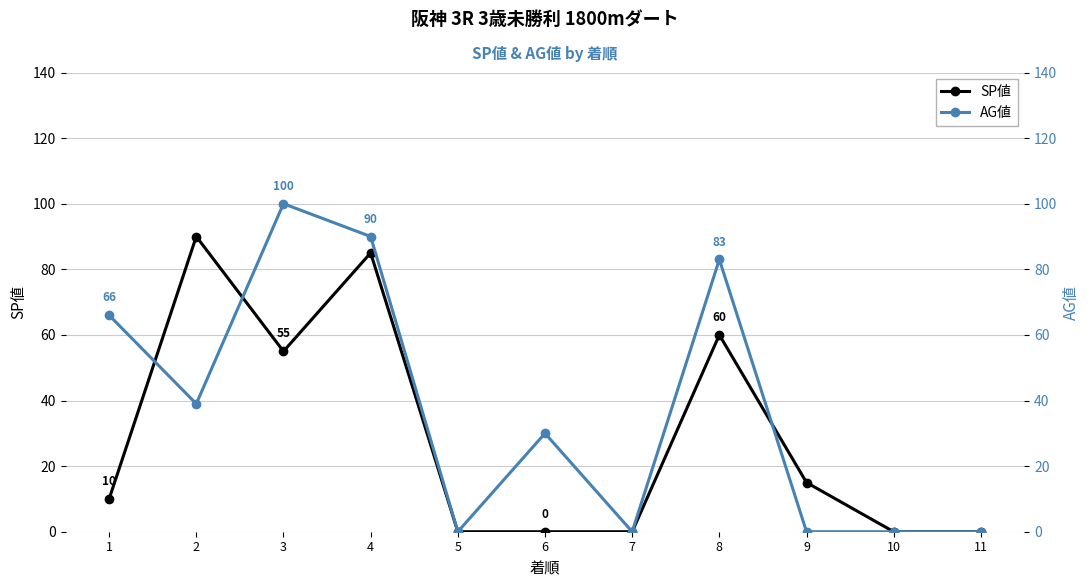

Reading left to right, transcribe all the data shown in this chart.

SP値: 10	90	55	85	0	0	0	60	15	0	0
AG値: 66	39	100	90	0	30	0	83	0	0	0